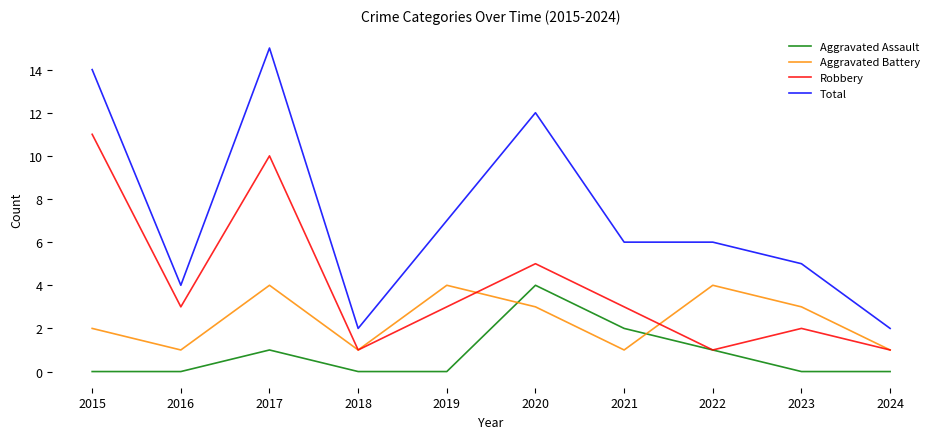

Is it true that Aggravated Assault equals 2 at 2021?

True